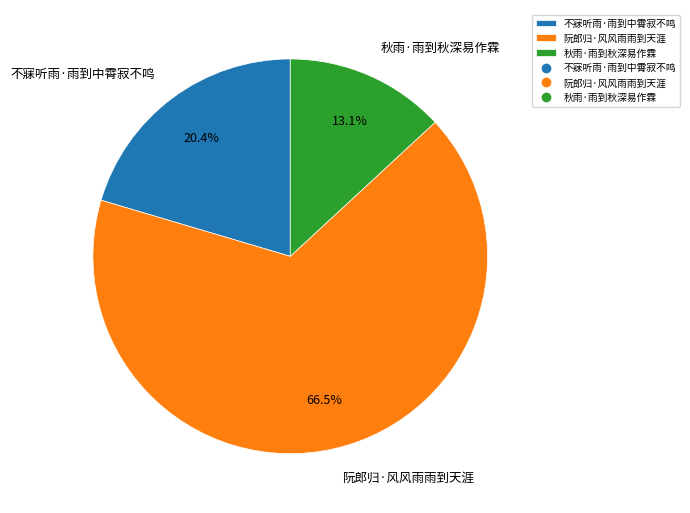

How much of the chart is everything except 秋雨·雨到秋深易作霖?

86.9%